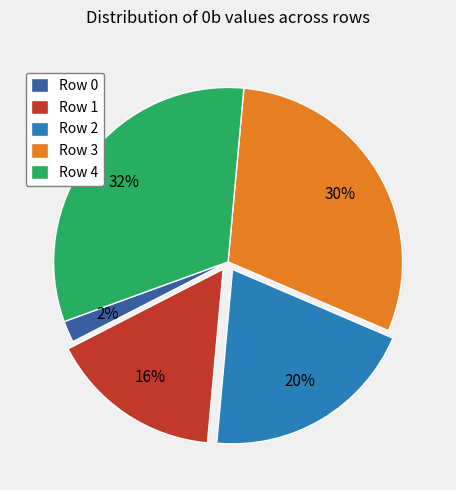

Rank the categories by value from lowest to highest.

Row 0, Row 1, Row 2, Row 3, Row 4